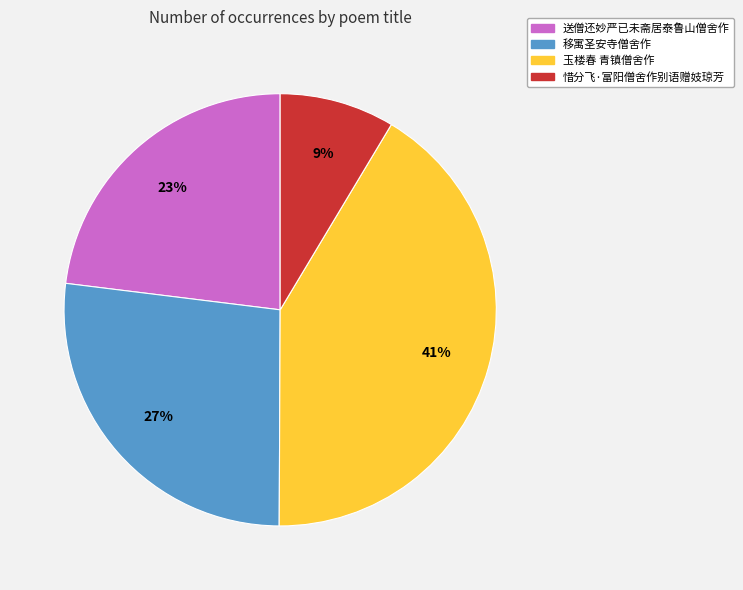

Rank the categories by value from lowest to highest.

惜分飞·富阳僧舍作别语赠妓琼芳, 送僧还妙严已未斋居泰鲁山僧舍作, 移寓圣安寺僧舍作, 玉楼春 青镇僧舍作